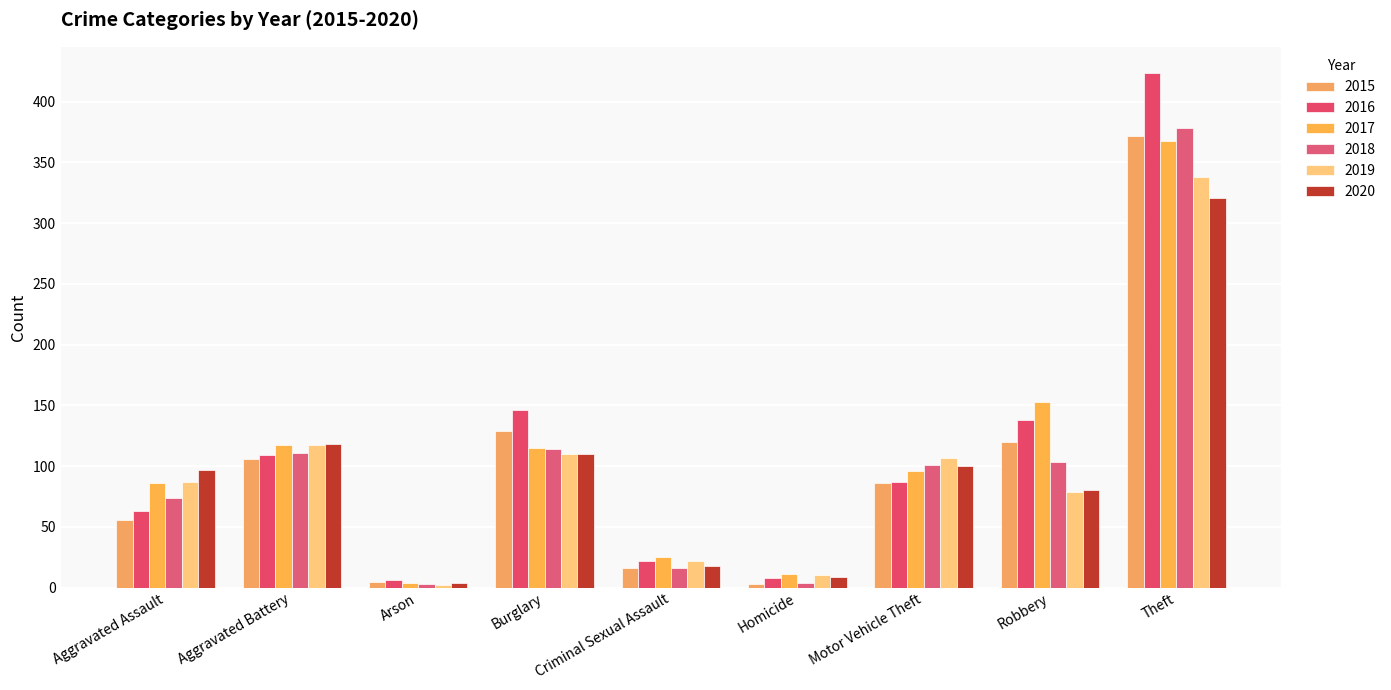

Reading right to left, extract all data points from this chart.

2015: Theft=372	Robbery=120	Motor Vehicle Theft=86	Homicide=3	Criminal Sexual Assault=16	Burglary=129	Arson=5	Aggravated Battery=106	Aggravated Assault=56
2016: Theft=424	Robbery=138	Motor Vehicle Theft=87	Homicide=8	Criminal Sexual Assault=22	Burglary=146	Arson=6	Aggravated Battery=109	Aggravated Assault=63
2017: Theft=368	Robbery=153	Motor Vehicle Theft=96	Homicide=11	Criminal Sexual Assault=25	Burglary=115	Arson=4	Aggravated Battery=117	Aggravated Assault=86
2018: Theft=378	Robbery=103	Motor Vehicle Theft=101	Homicide=4	Criminal Sexual Assault=16	Burglary=114	Arson=3	Aggravated Battery=111	Aggravated Assault=74
2019: Theft=338	Robbery=79	Motor Vehicle Theft=107	Homicide=10	Criminal Sexual Assault=22	Burglary=110	Arson=2	Aggravated Battery=117	Aggravated Assault=87
2020: Theft=321	Robbery=80	Motor Vehicle Theft=100	Homicide=9	Criminal Sexual Assault=18	Burglary=110	Arson=4	Aggravated Battery=118	Aggravated Assault=97